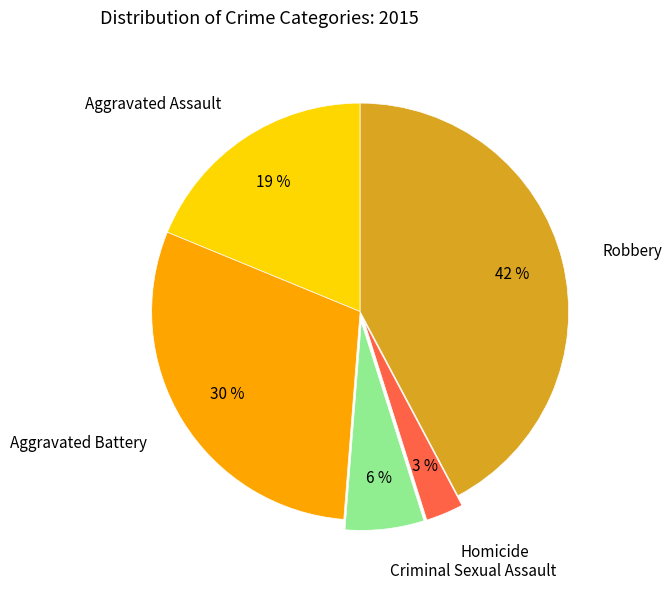

Rank the categories by value from highest to lowest.

Robbery, Aggravated Battery, Aggravated Assault, Criminal Sexual Assault, Homicide